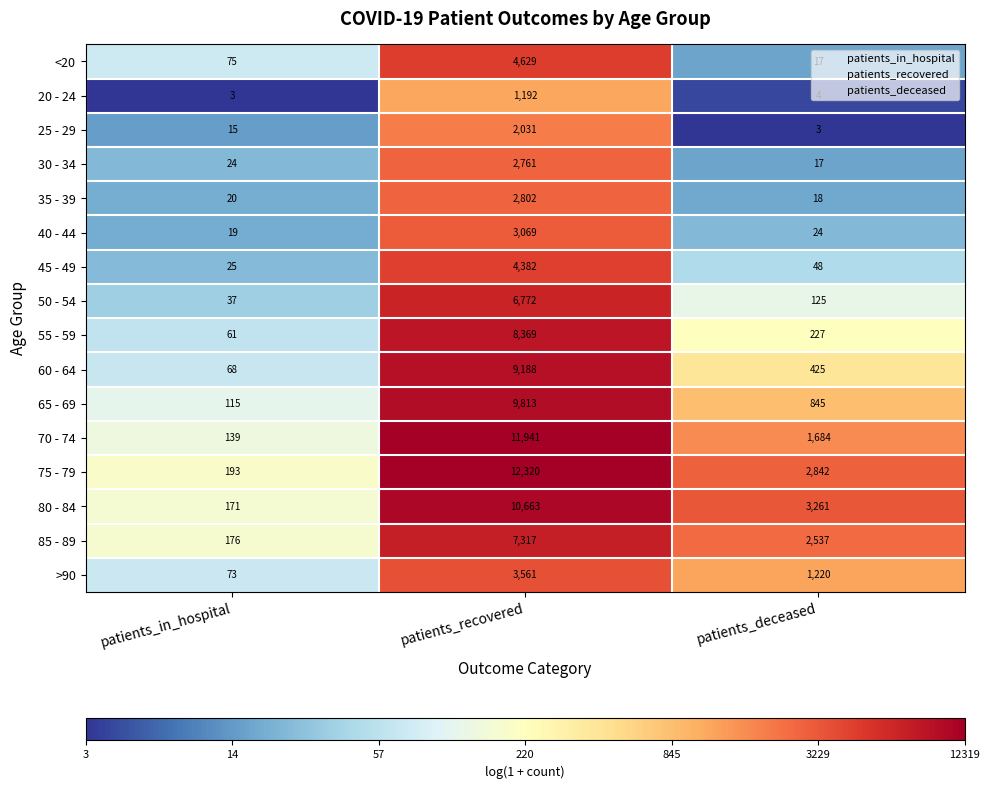

Where is <20 nearest to the value 2323?

patients_in_hospital